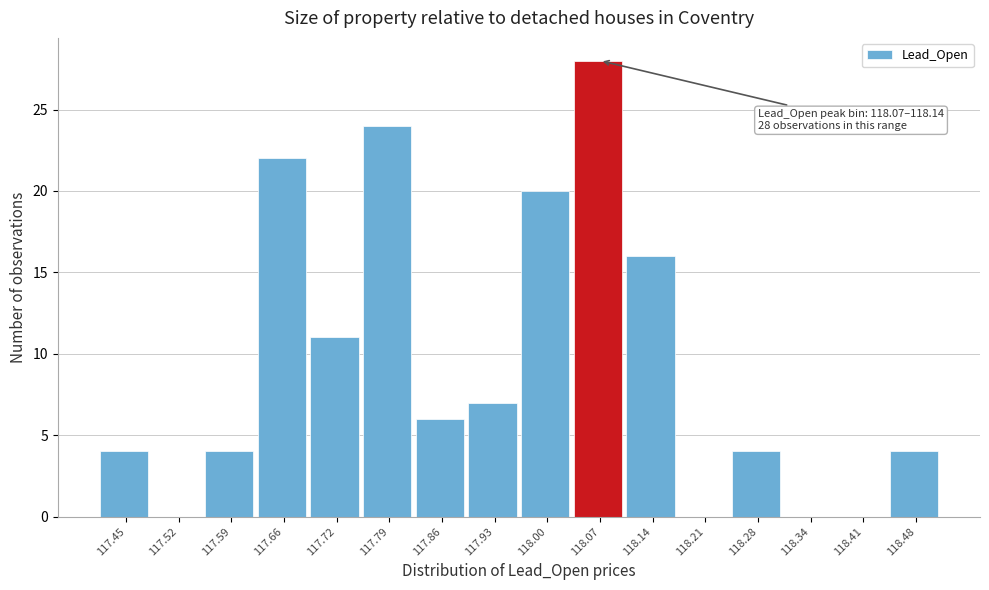

Reading left to right, extract all data points from this chart.

117.45=4	117.52=0	117.59=4	117.66=22	117.72=11	117.79=24	117.86=6	117.93=7	118.00=20	118.07=28	118.14=16	118.21=0	118.28=4	118.34=0	118.41=0	118.48=4